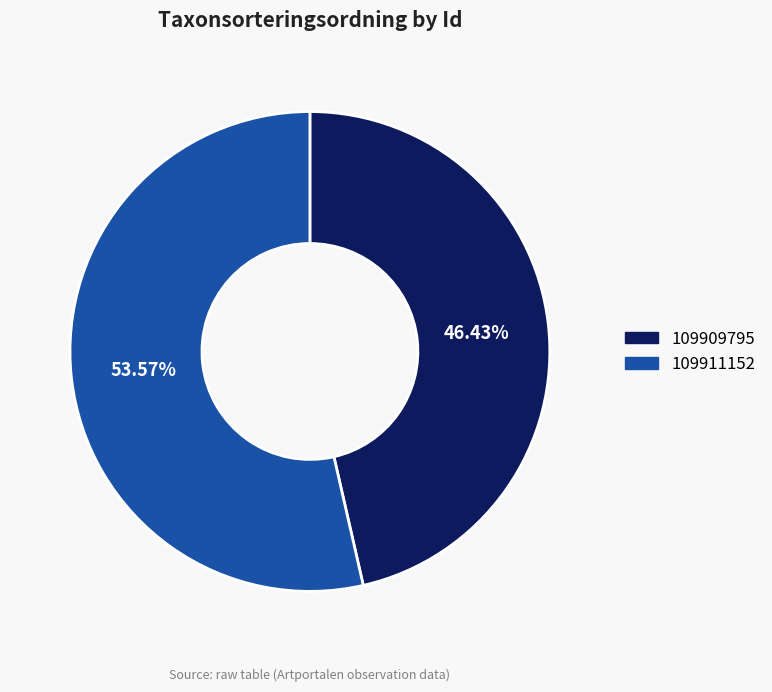

How many segments does this pie chart have?

2